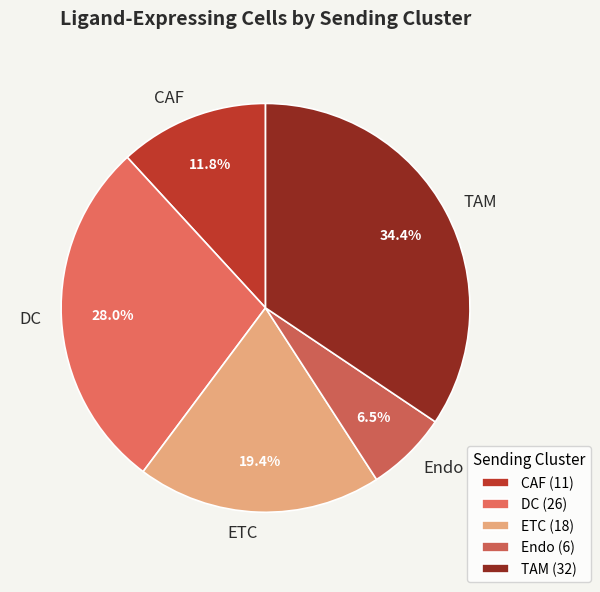

Which slice is the smallest?

Endo